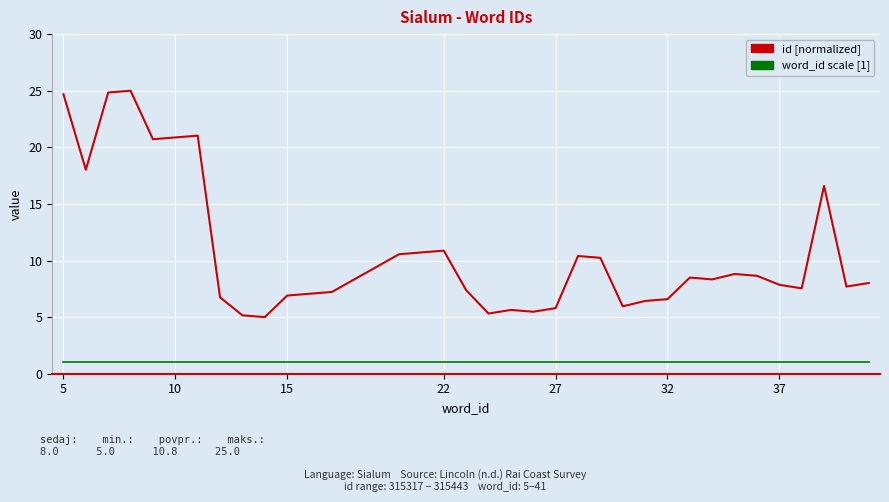

What is the maximum value shown in the chart?

25.0